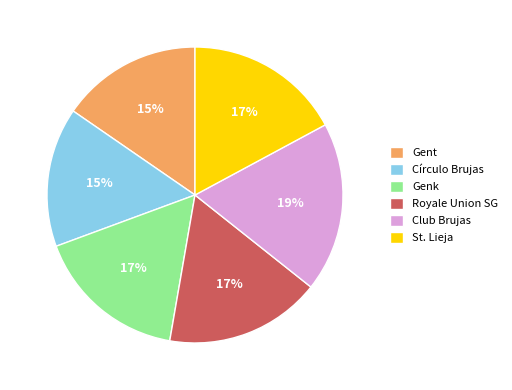

How many slices are in this pie chart?

6